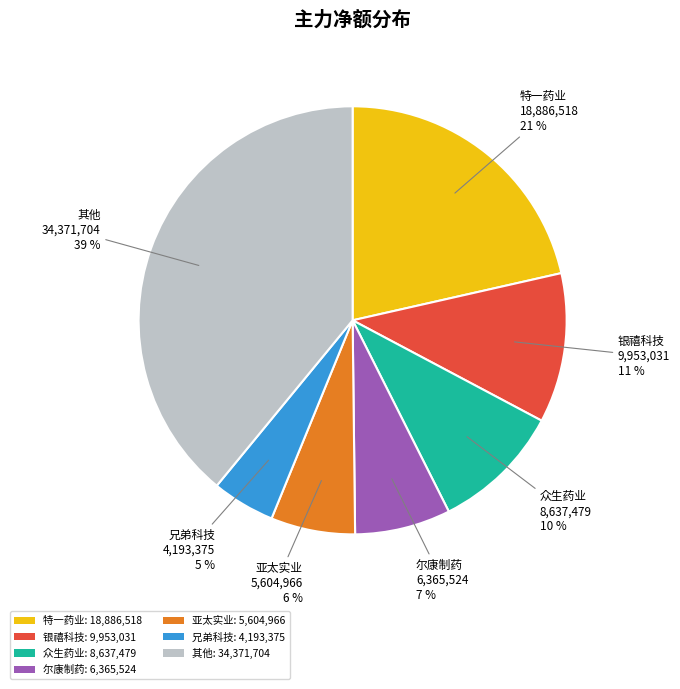

Rank the categories by value from lowest to highest.

兄弟科技: 4,193,375, 亚太实业: 5,604,966, 尔康制药: 6,365,524, 众生药业: 8,637,479, 银禧科技: 9,953,031, 特一药业: 18,886,518, 其他: 34,371,704